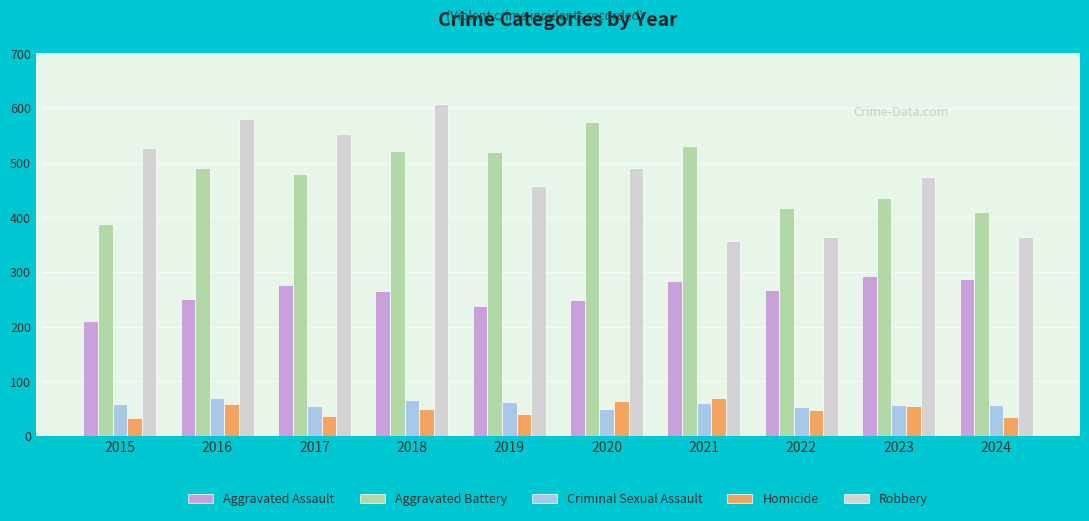

At how many categories does at least one series exceed 52?

10